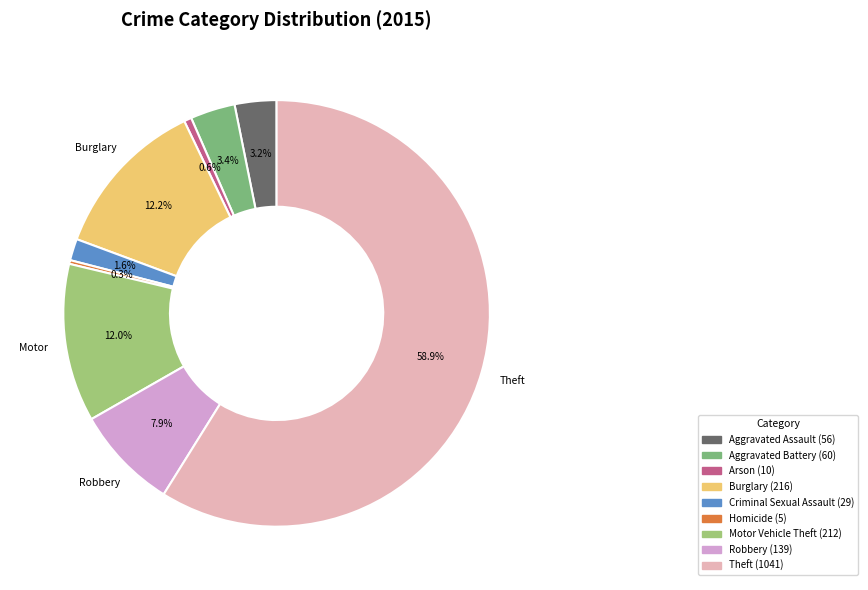

Combined, do Aggravated Assault and Homicide account for over 50%?

No